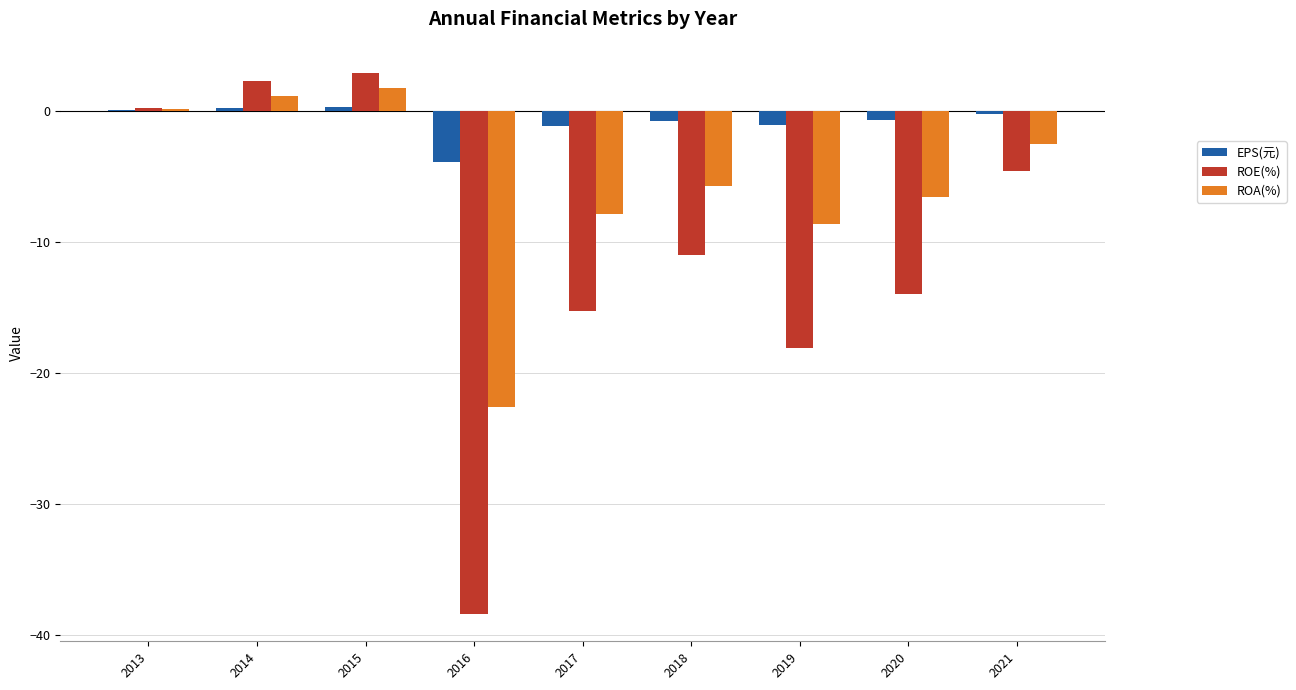

How many categories are shown in the chart?

9